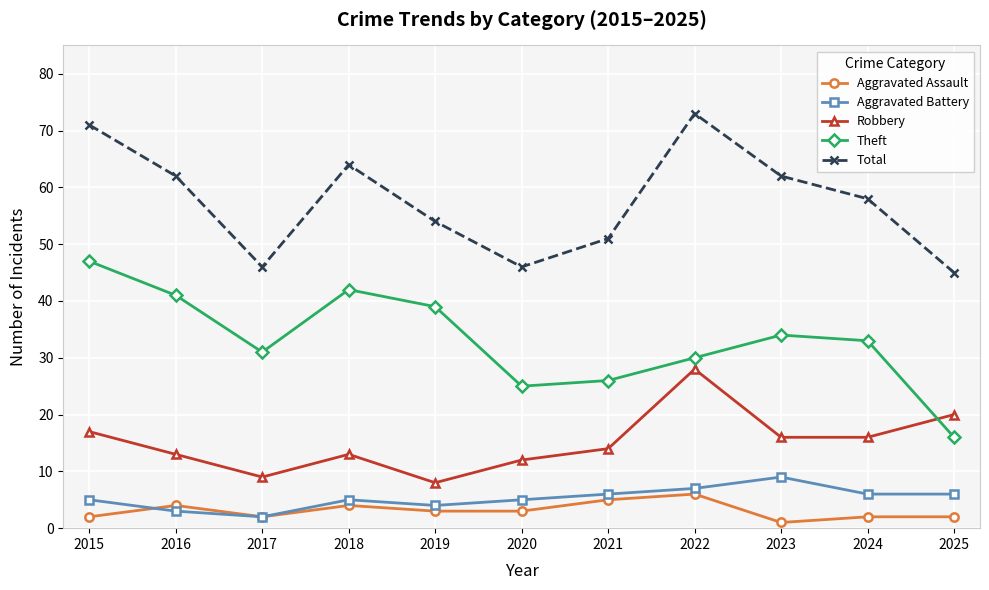

Where is the first local maximum for Aggravated Battery?

2018